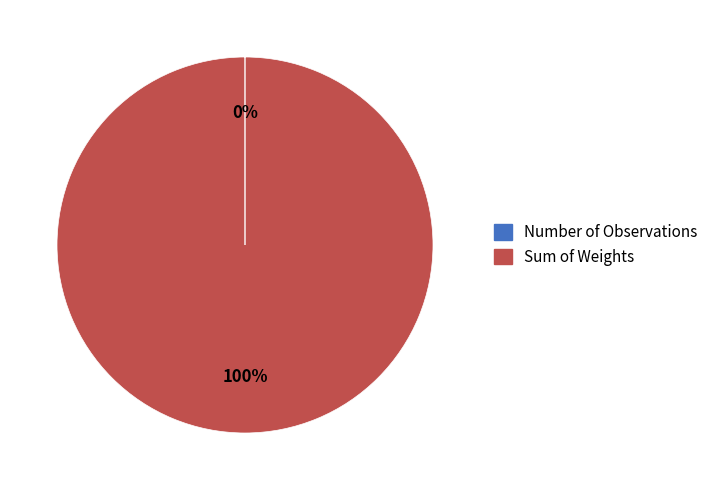

The Sum of Weights slice represents 100% of the pie. True or false?

True